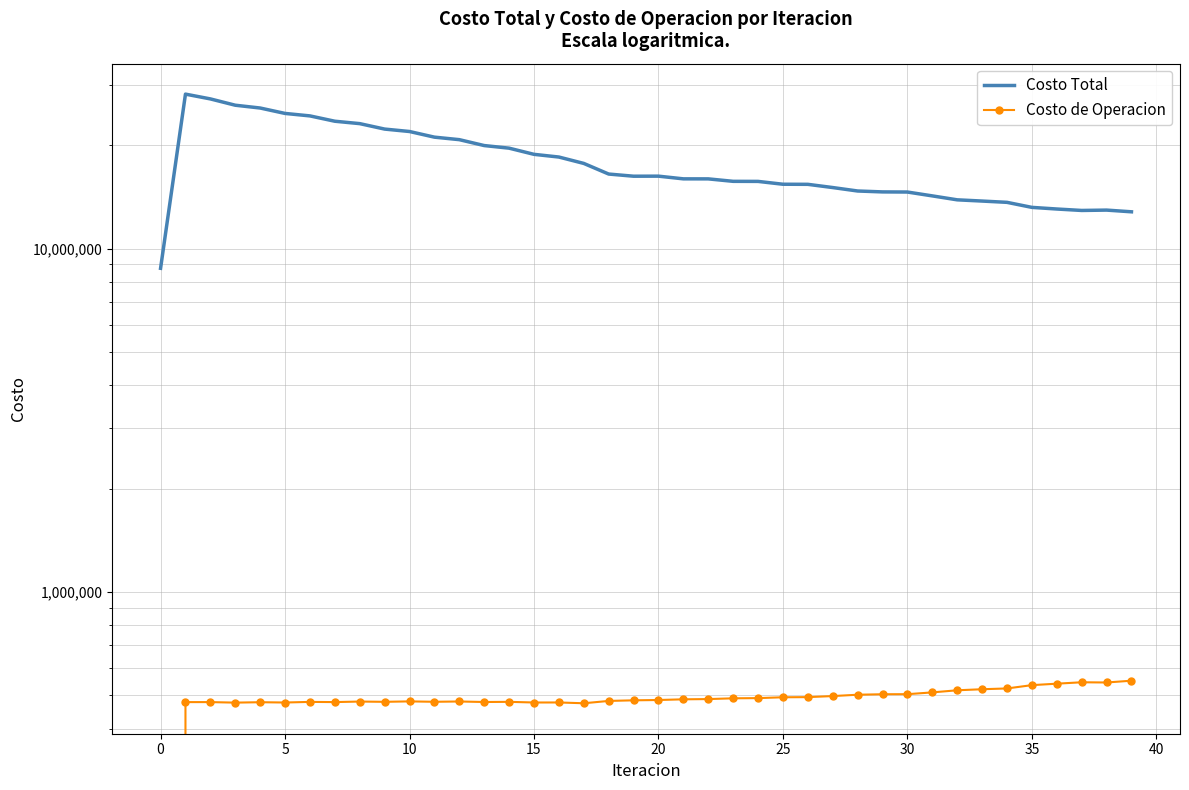

What is the maximum value for Costo de Operacion?

551529.2